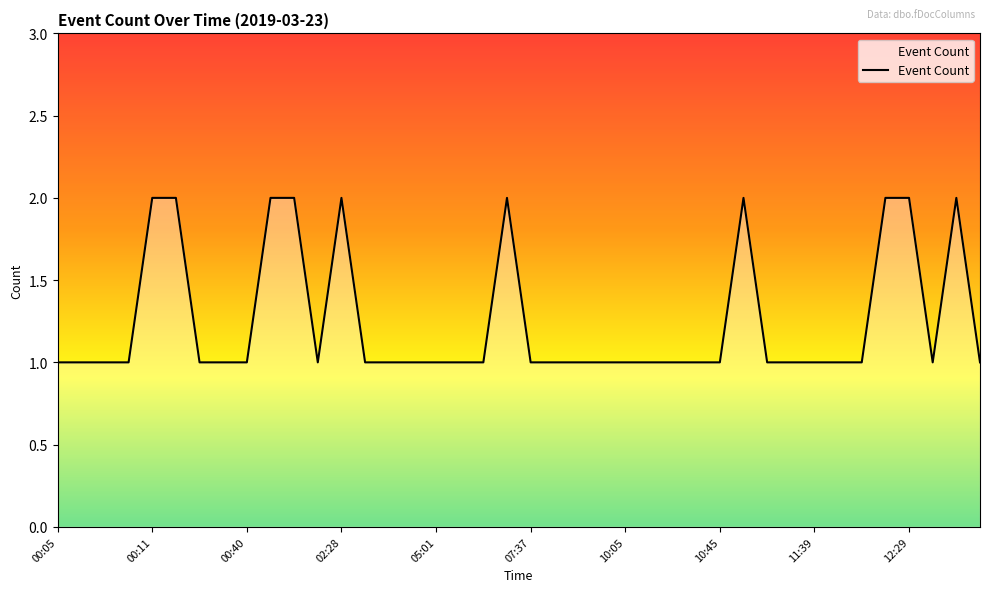

How many lines are shown in the chart?

1